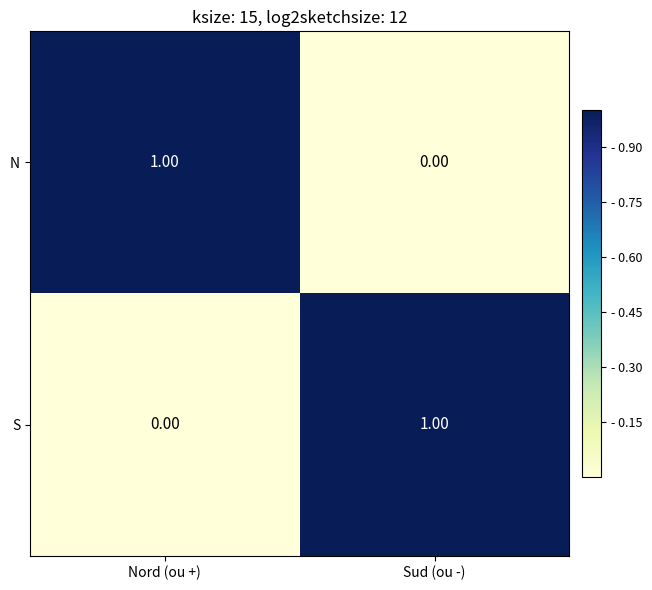

At Nord (ou +), list the series in order from smallest to largest.

S, N